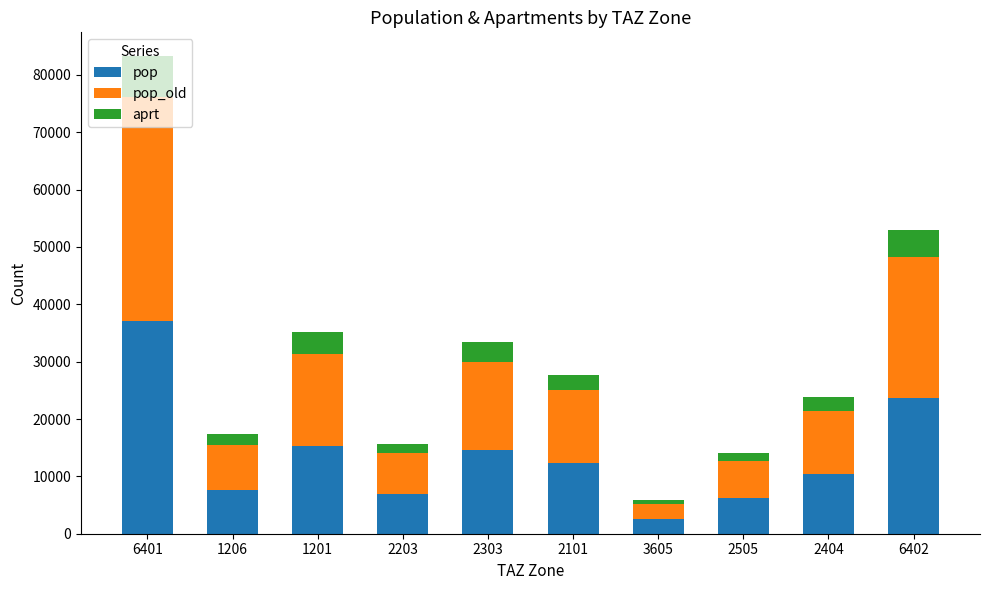

The pop series shows 15981.1 at 2404. True or false?

False